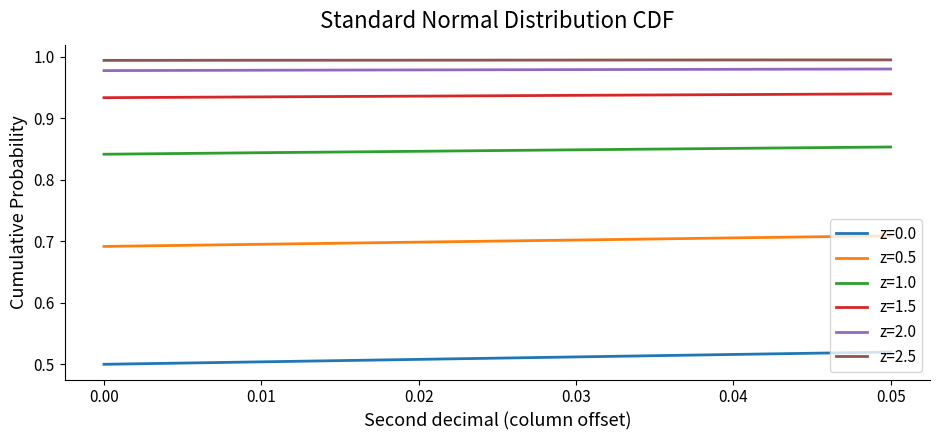

True or false: z=0.0 has a value of 0.2 at 0.04.

False